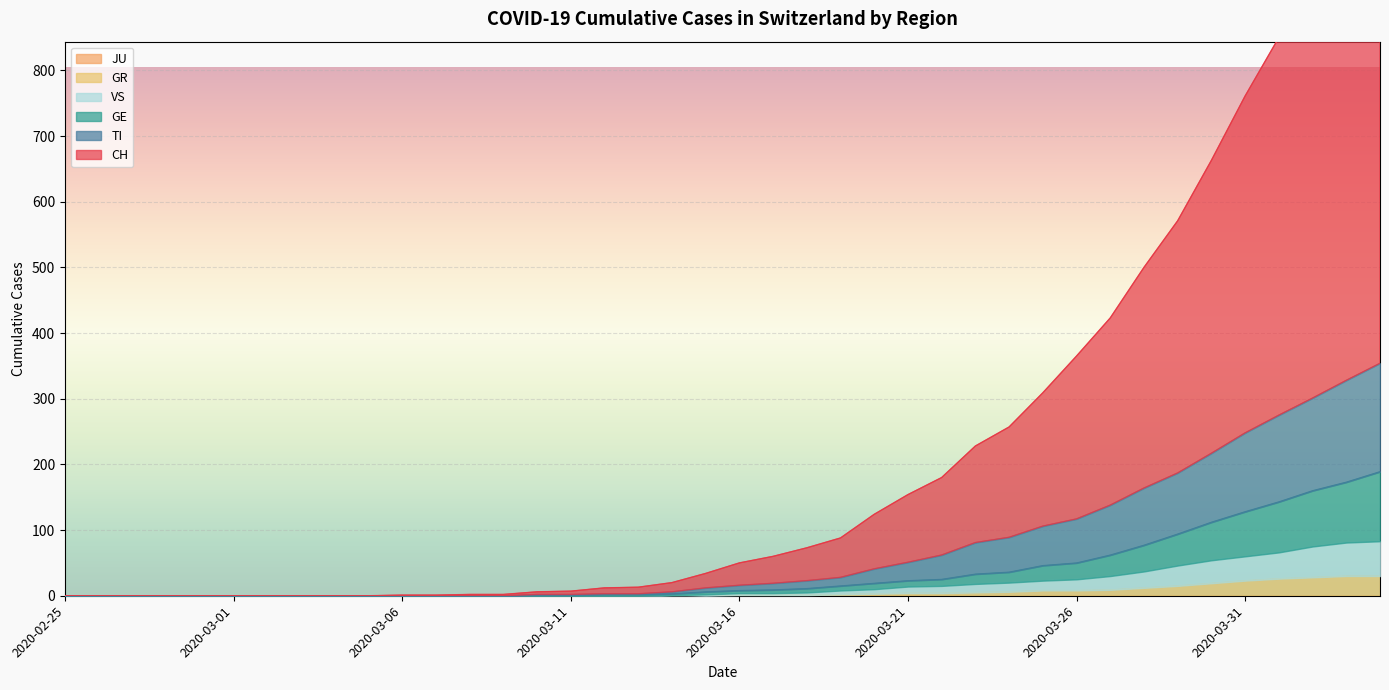

True or false: TI has more than 2 points higher than both neighbors.

False